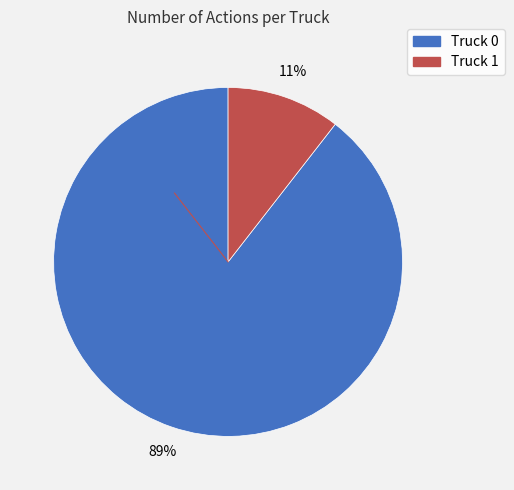

To the nearest percent, what portion does Truck 1 represent?

11%